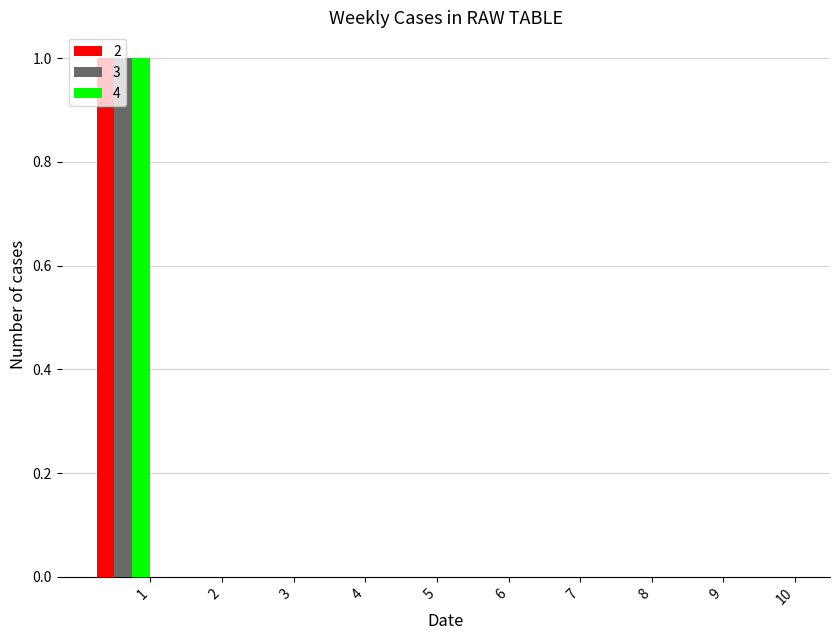

Does the chart contain stacked bars?

No